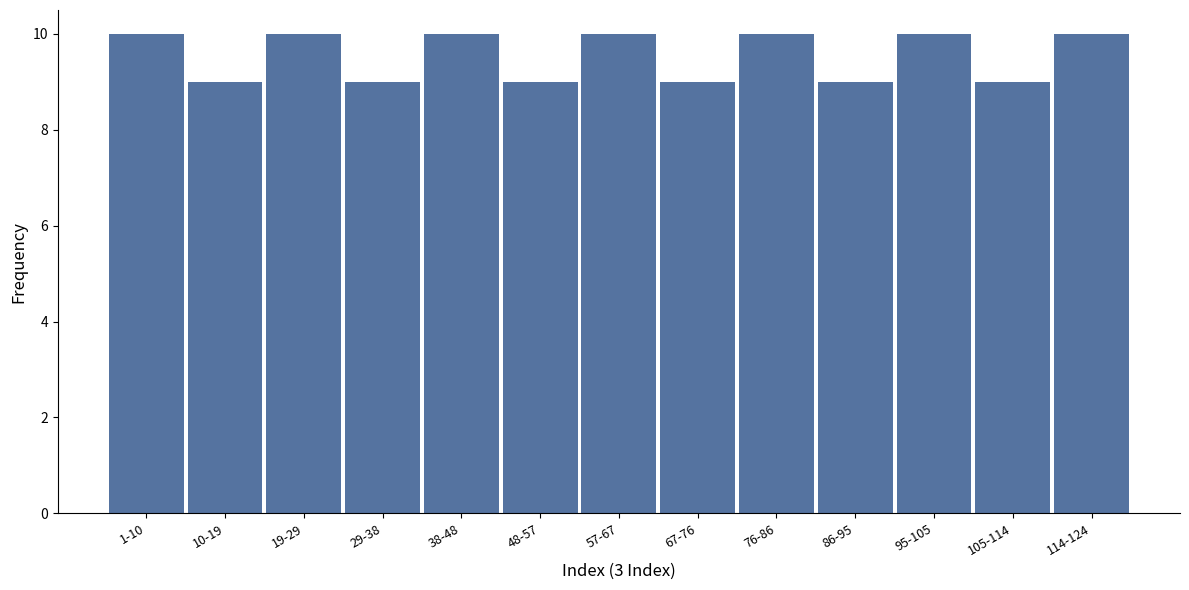

Reading right to left, list all the values displayed in this chart.

10	9	10	9	10	9	10	9	10	9	10	9	10